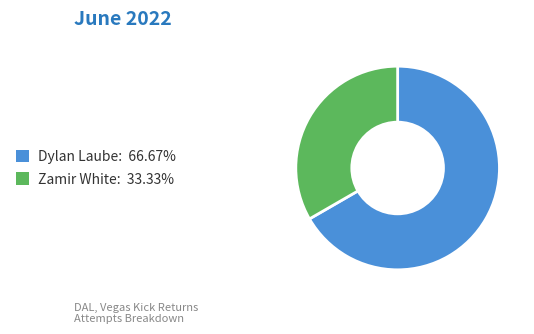

Is the sum of Dylan Laube: 66.67% and Zamir White: 33.33% greater than half?

Yes